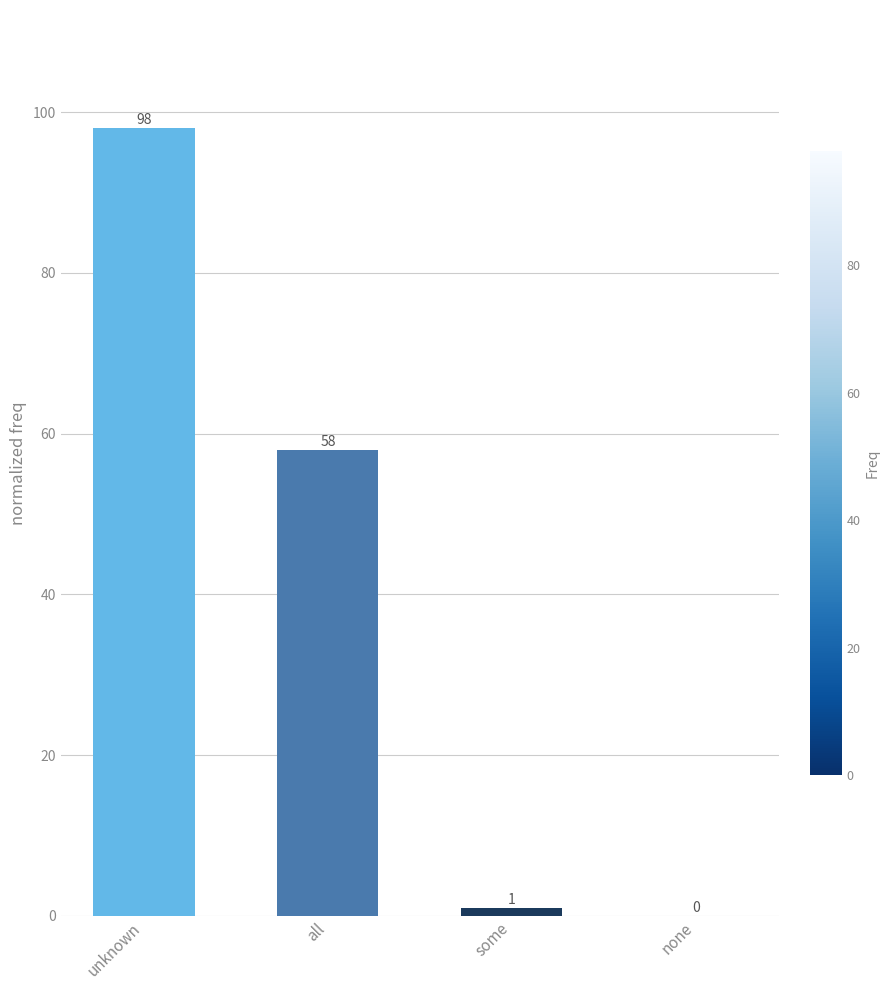

What is the sum of the values at all and none?

58